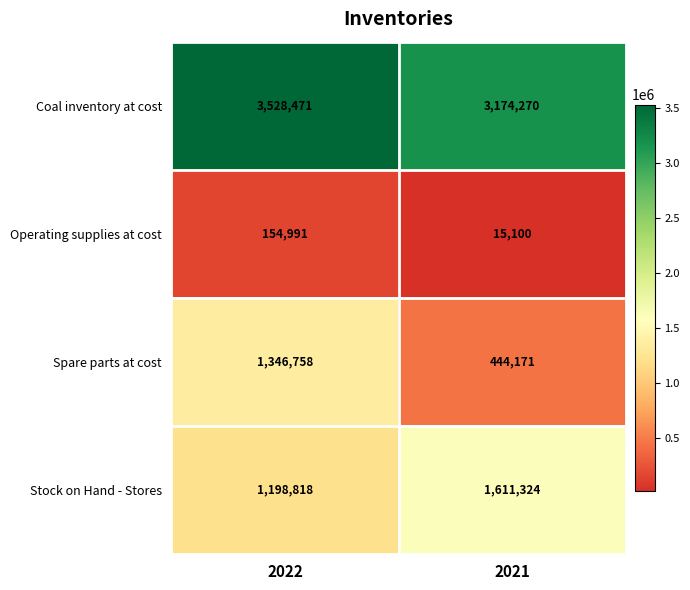

Rank the series by their maximum value, from highest to lowest.

Coal inventory at cost, Stock on Hand - Stores, Spare parts at cost, Operating supplies at cost